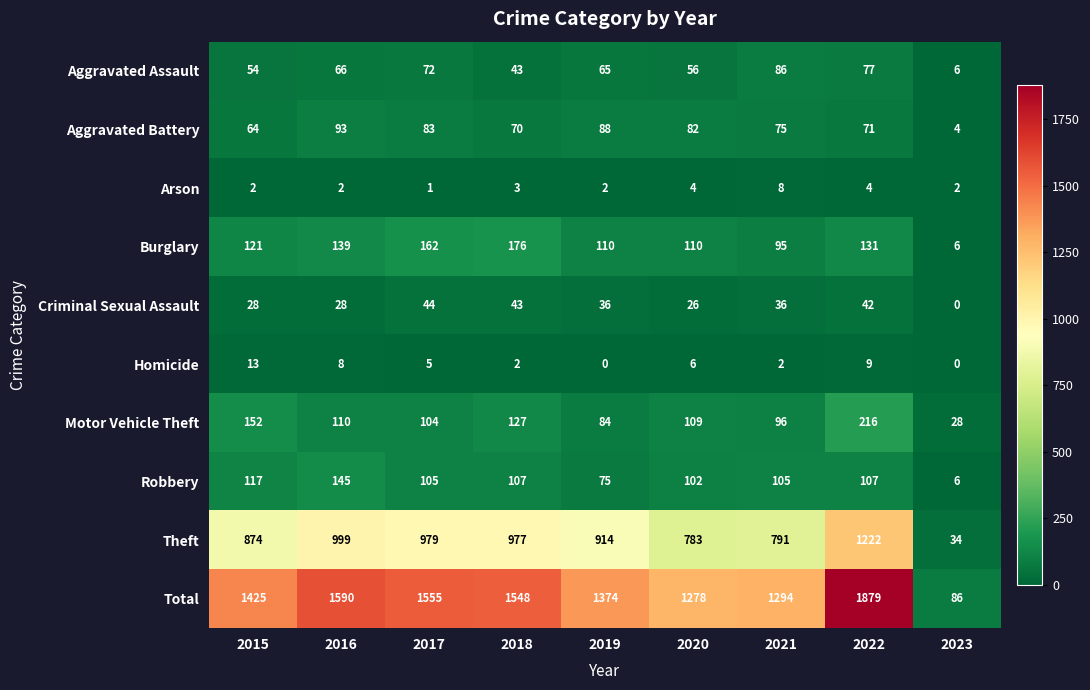

What is the difference between the highest and lowest values at 2022?

1875